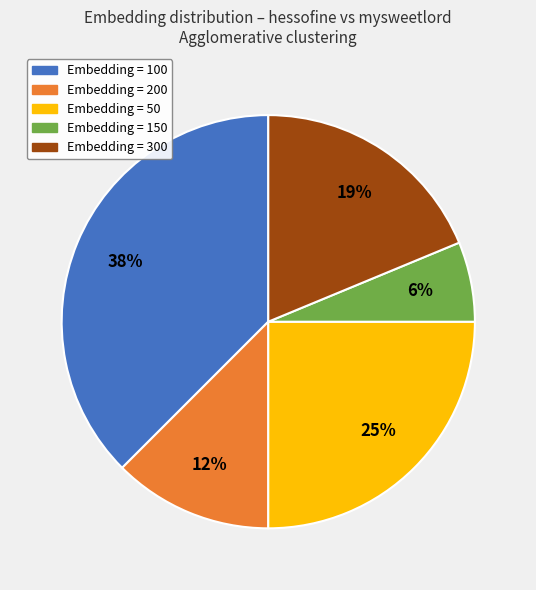

Is there a majority slice in this chart?

No